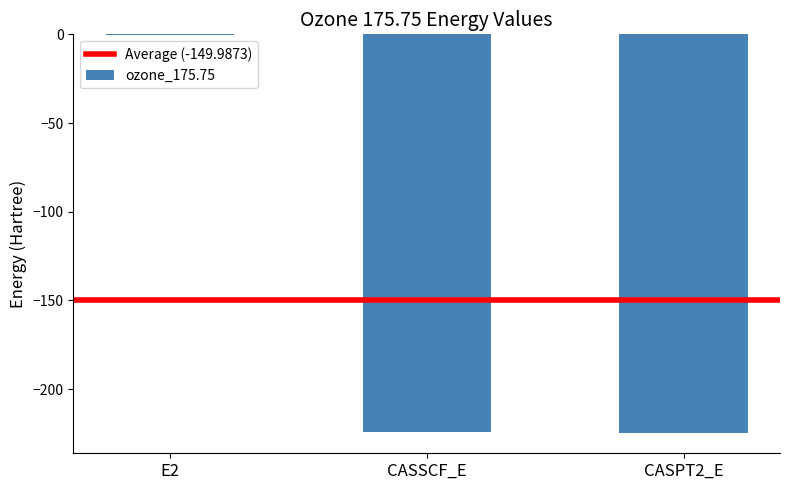

At which category does the chart reach its peak across all series?

E2